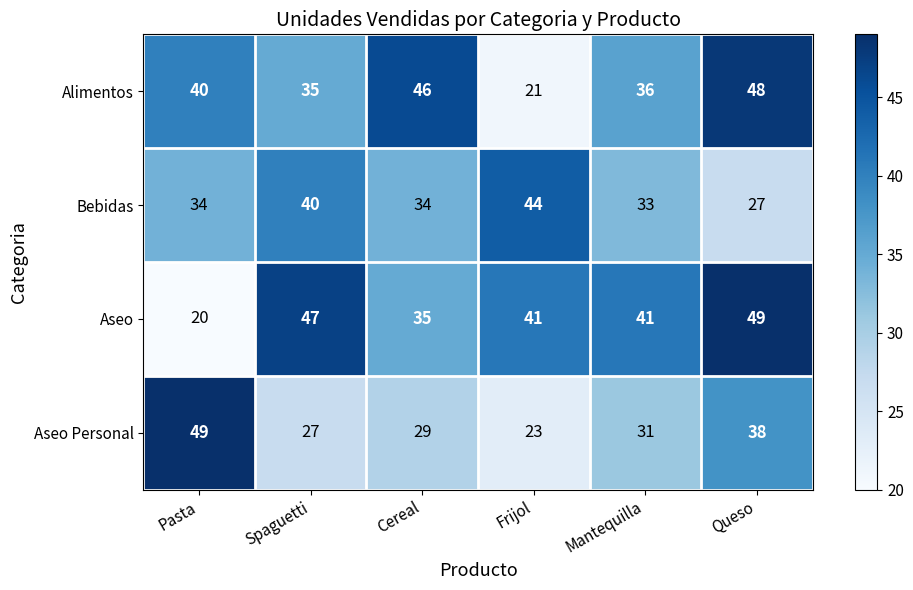

Reading left to right, extract all data points from this chart.

Alimentos: Pasta=40	Spaguetti=35	Cereal=46	Frijol=21	Mantequilla=36	Queso=48
Bebidas: Pasta=34	Spaguetti=40	Cereal=34	Frijol=44	Mantequilla=33	Queso=27
Aseo: Pasta=20	Spaguetti=47	Cereal=35	Frijol=41	Mantequilla=41	Queso=49
Aseo Personal: Pasta=49	Spaguetti=27	Cereal=29	Frijol=23	Mantequilla=31	Queso=38